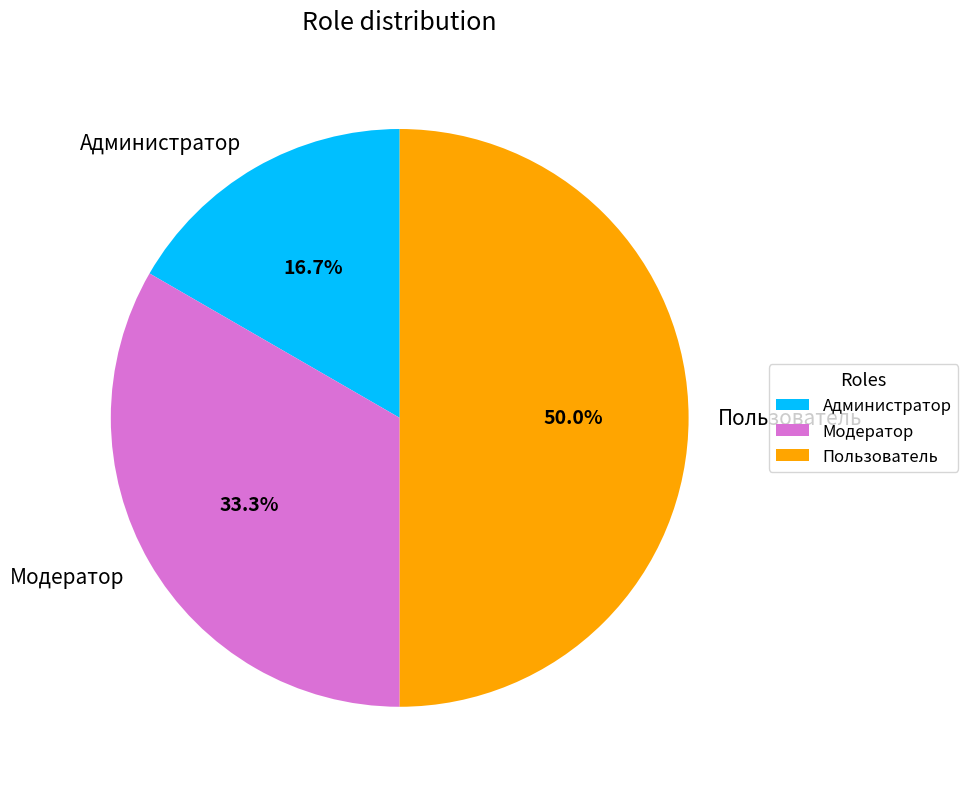

To the nearest percent, what is the combined percentage of Пользователь and Администратор?

67%